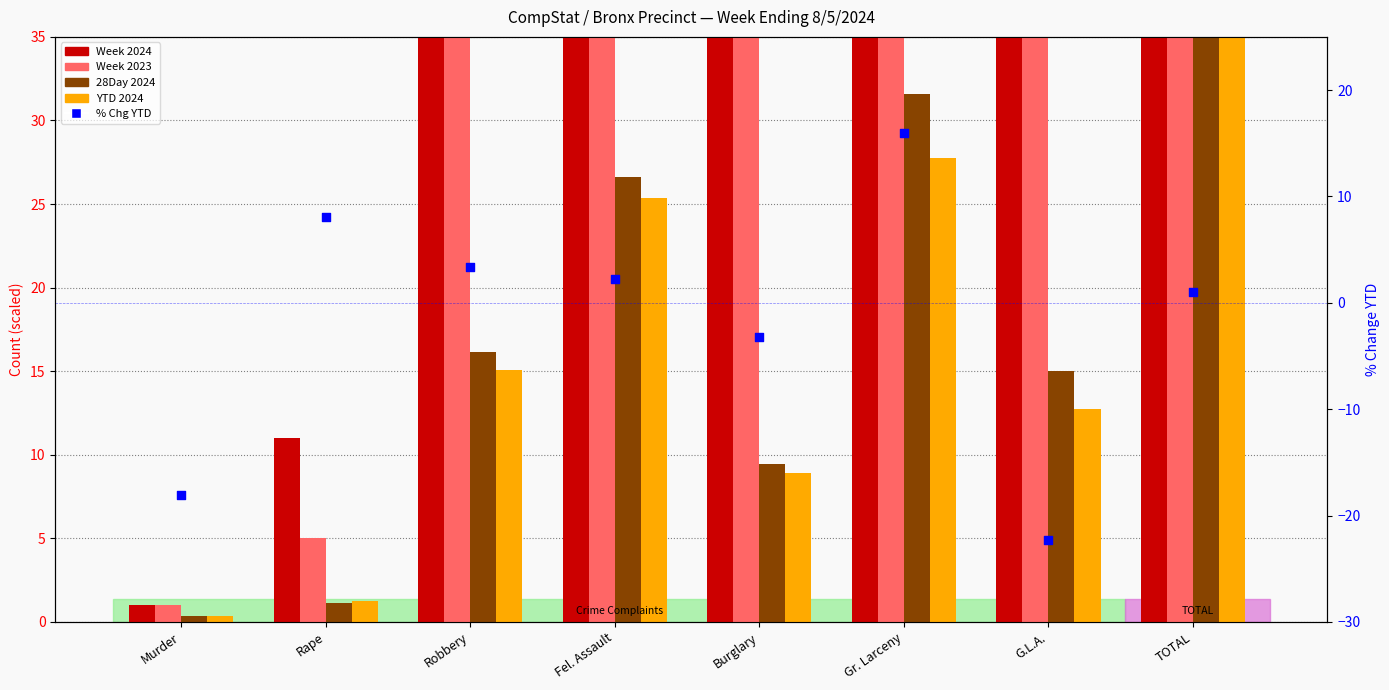

Which series reaches the minimum Y coordinate?

% Chg YTD (2024 vs 2023)